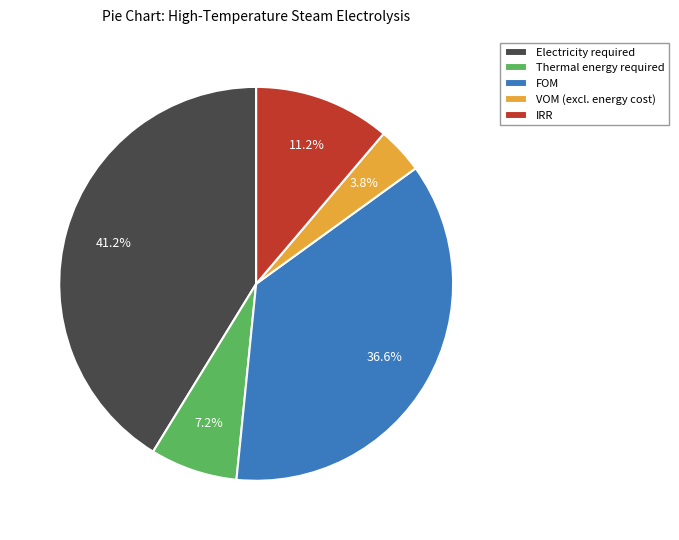

What is the smallest slice in the pie chart?

VOM (excl. energy cost)